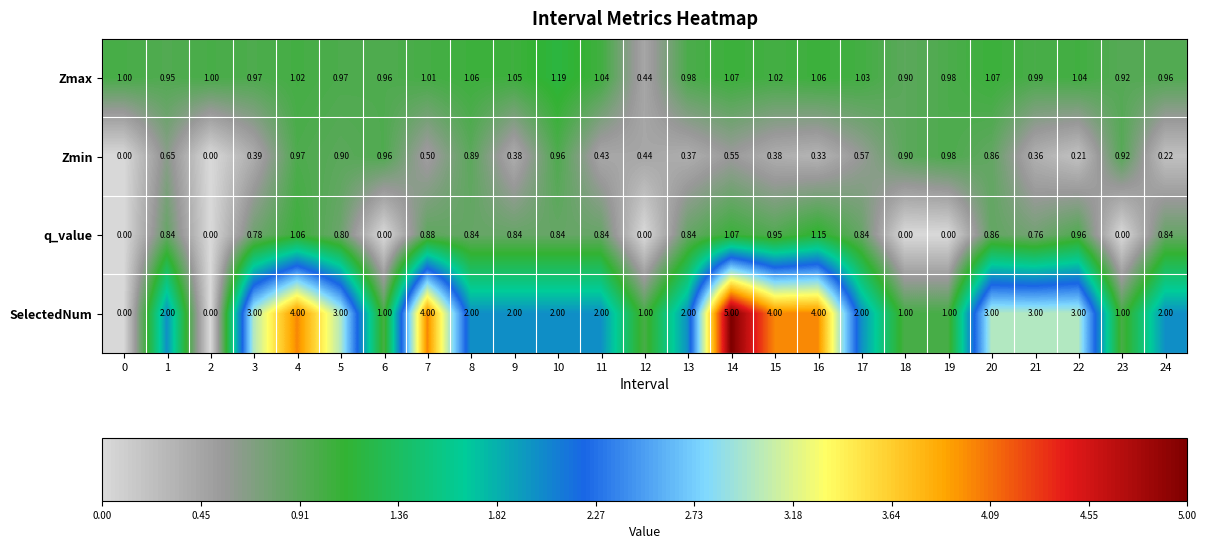

What is the total value across all series at 9?

4.3